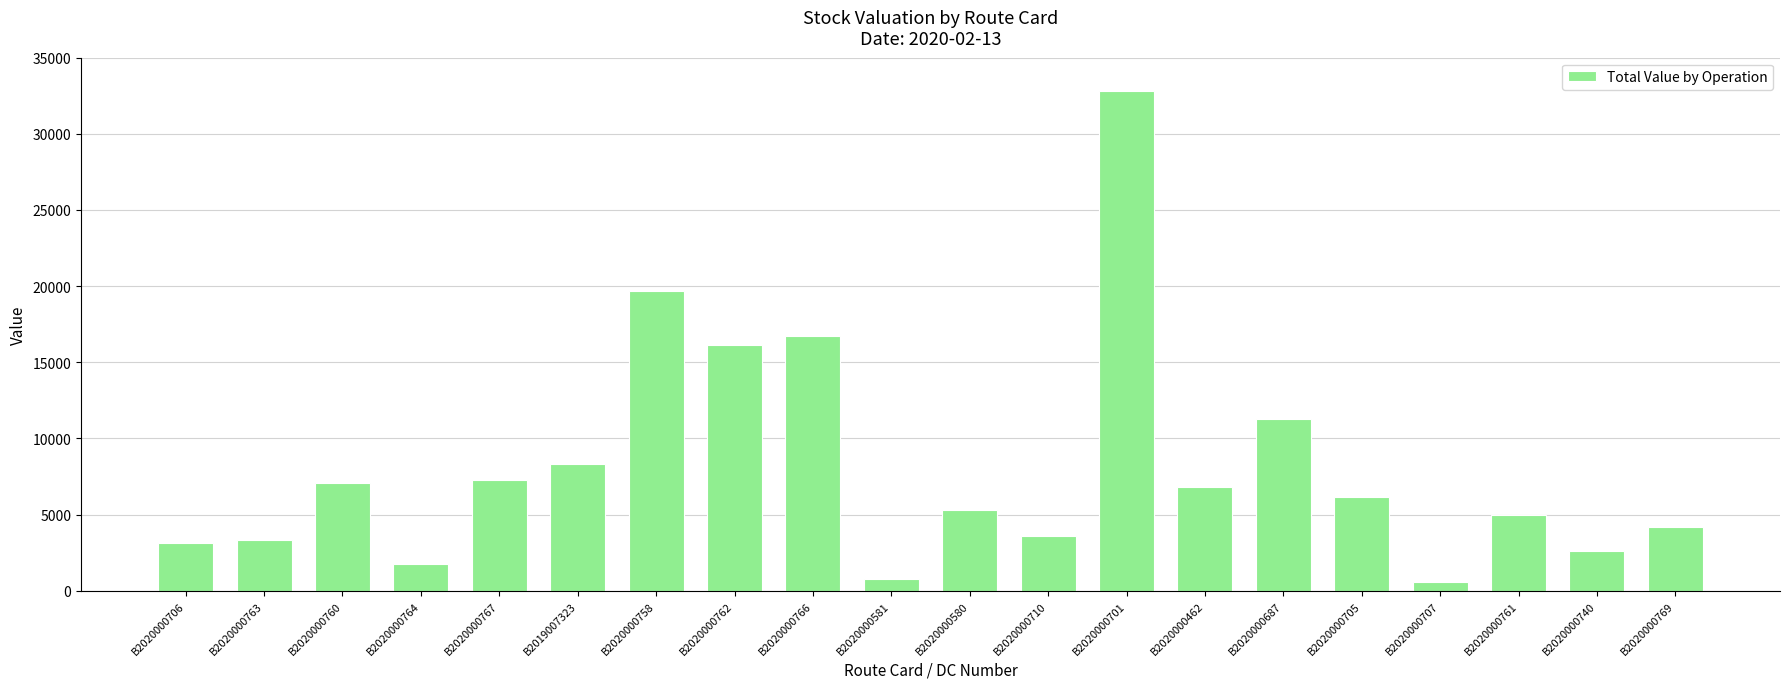

How many data points does each series have?

20